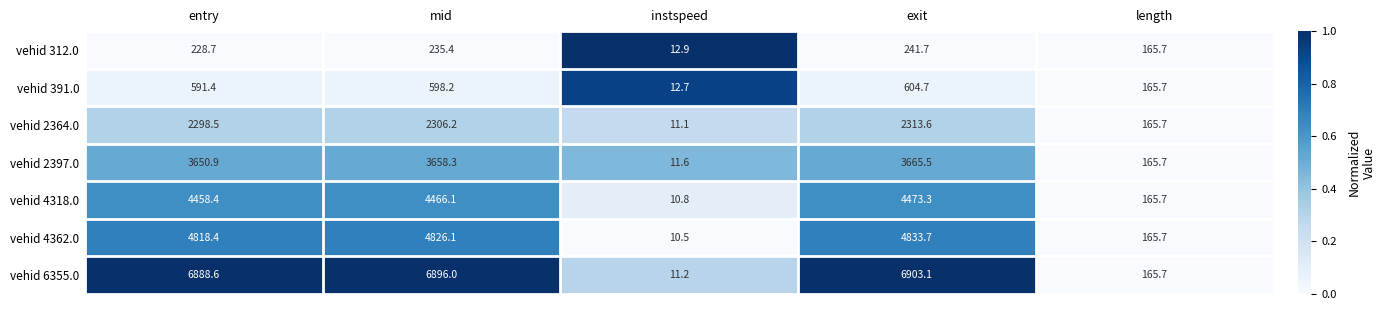

How many series are shown in this chart?

7